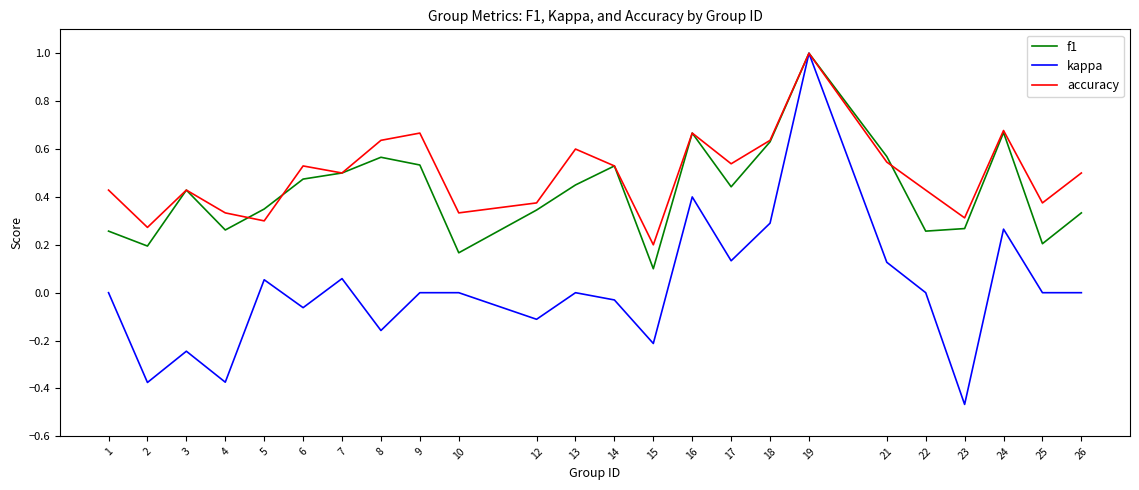

How many lines are shown in the chart?

3